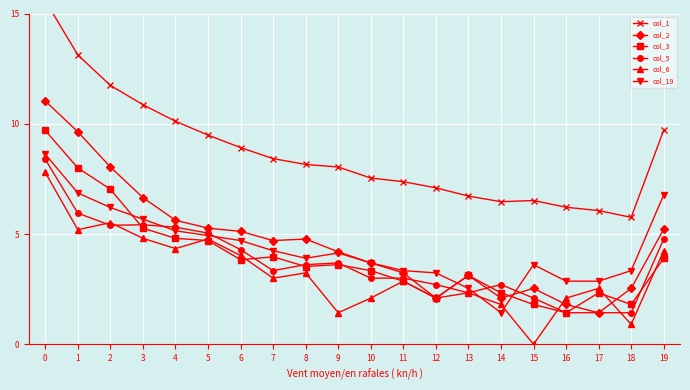

How many data points does each series have?

20